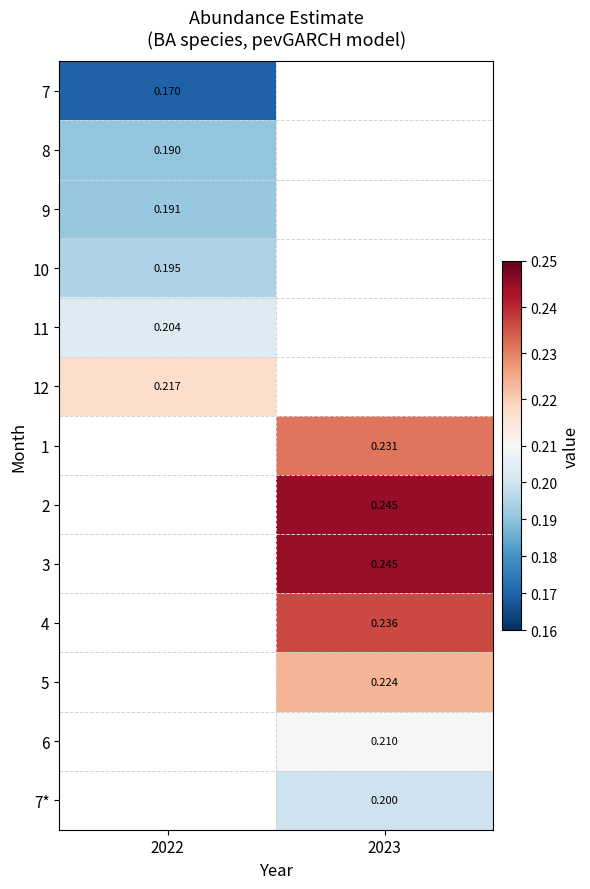

Which category has the lowest value across all series?

2022